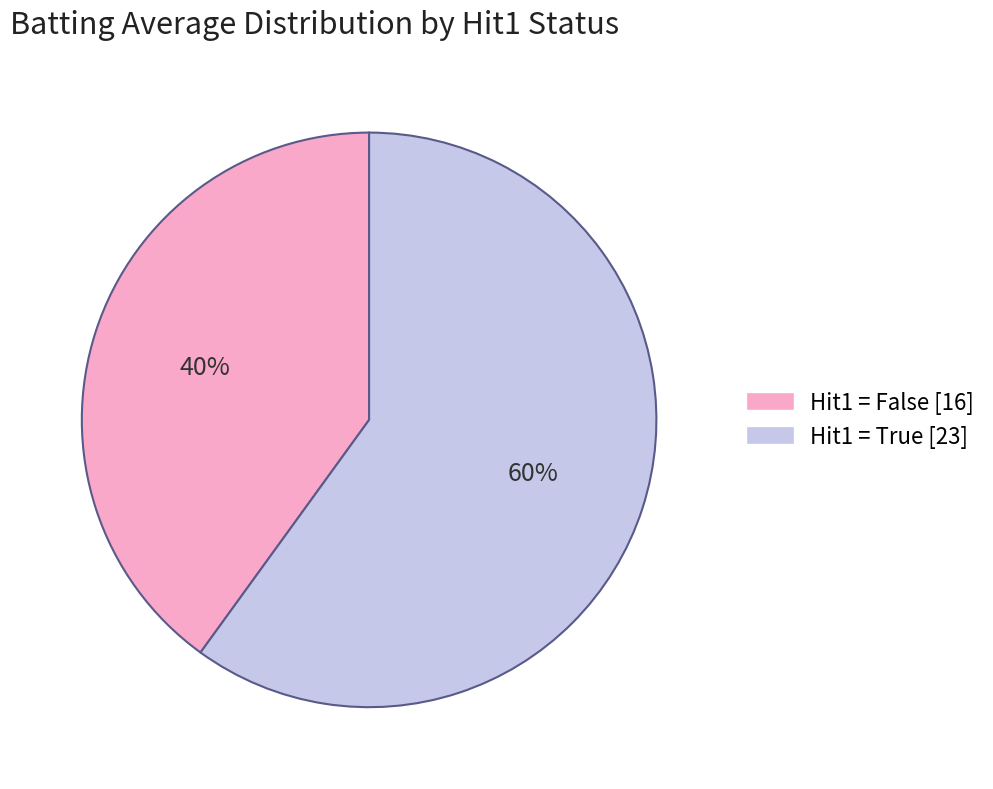

To the nearest percent, what is the difference between the largest and smallest slice percentages?

20%